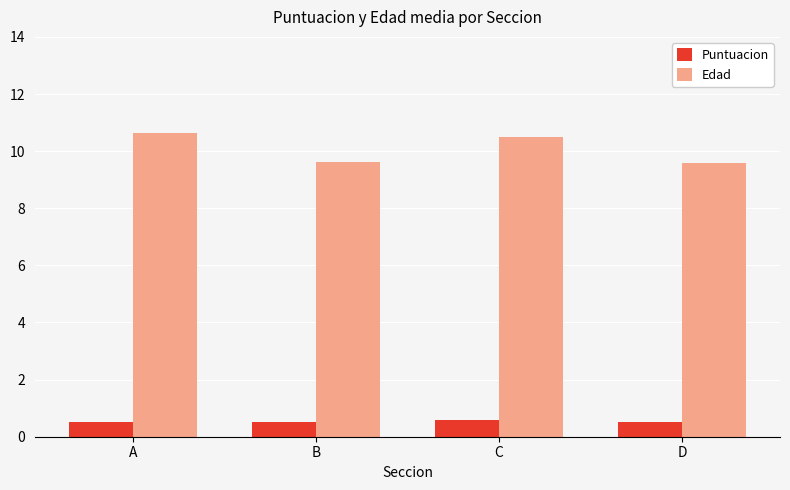

What is the value of the Puntuacion bar at the 4th from the left?

0.5